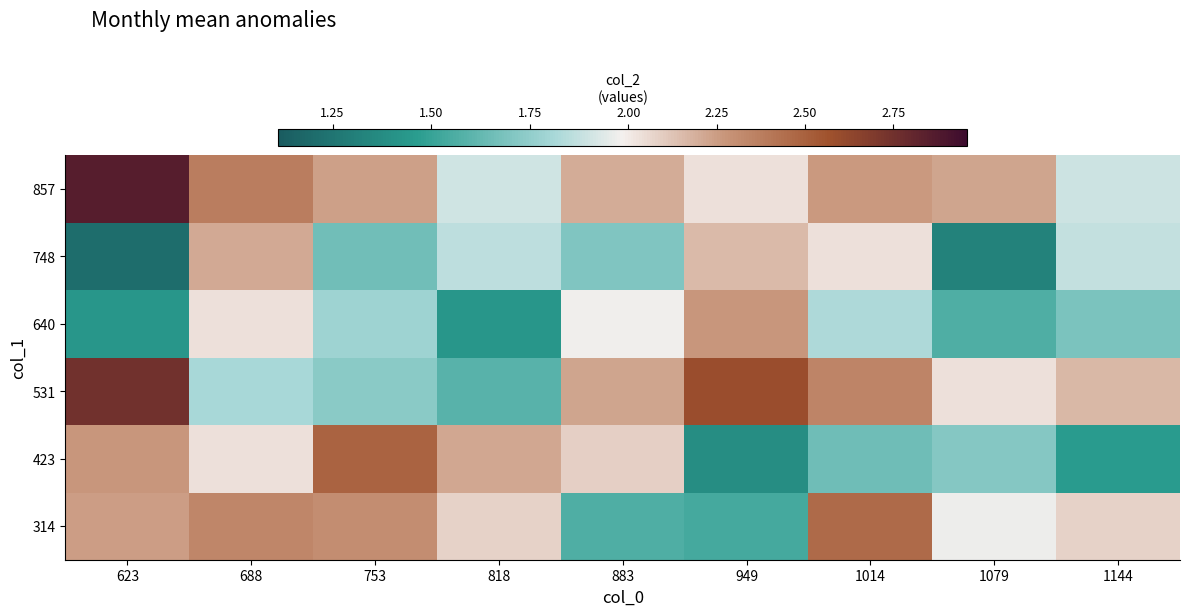

How many data points does each series have?

9